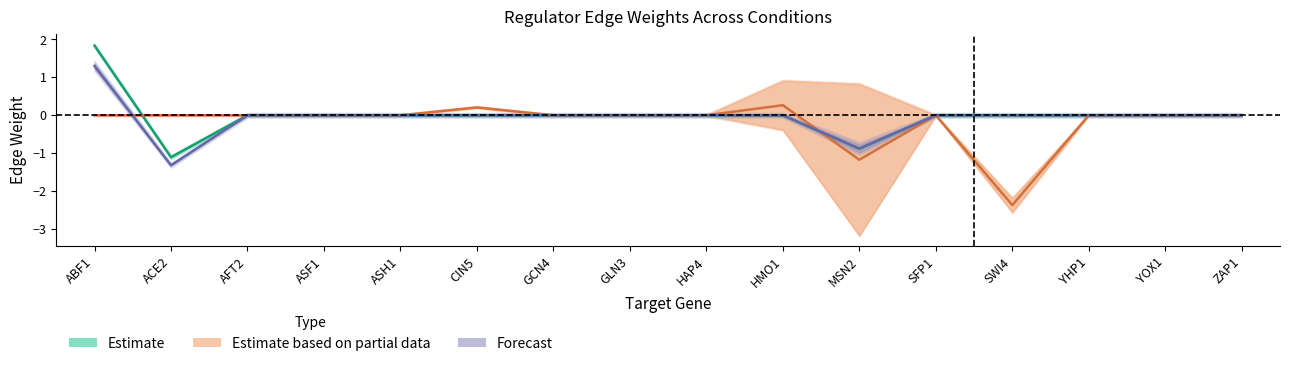

How many interior local peaks does the Missing_alpha0002_HAP4 series have?

3